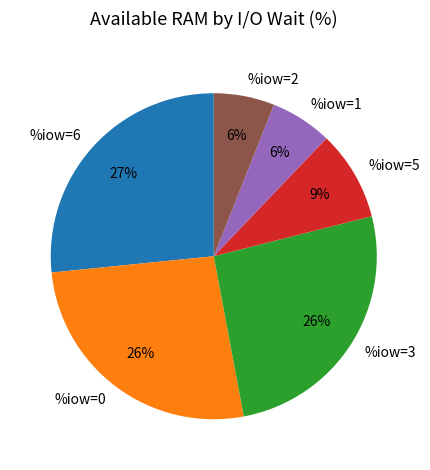

To the nearest percent, what is the difference between the largest and smallest slice percentages?

21%